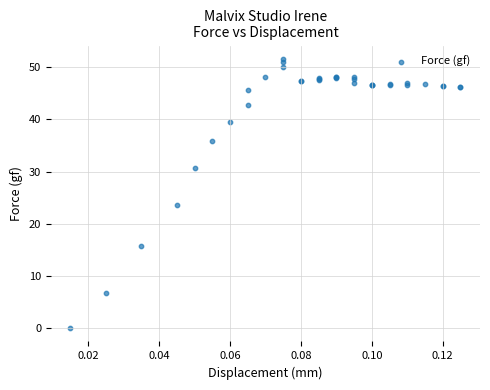

What Y value in the scatter plot is closest to 25?

23.5